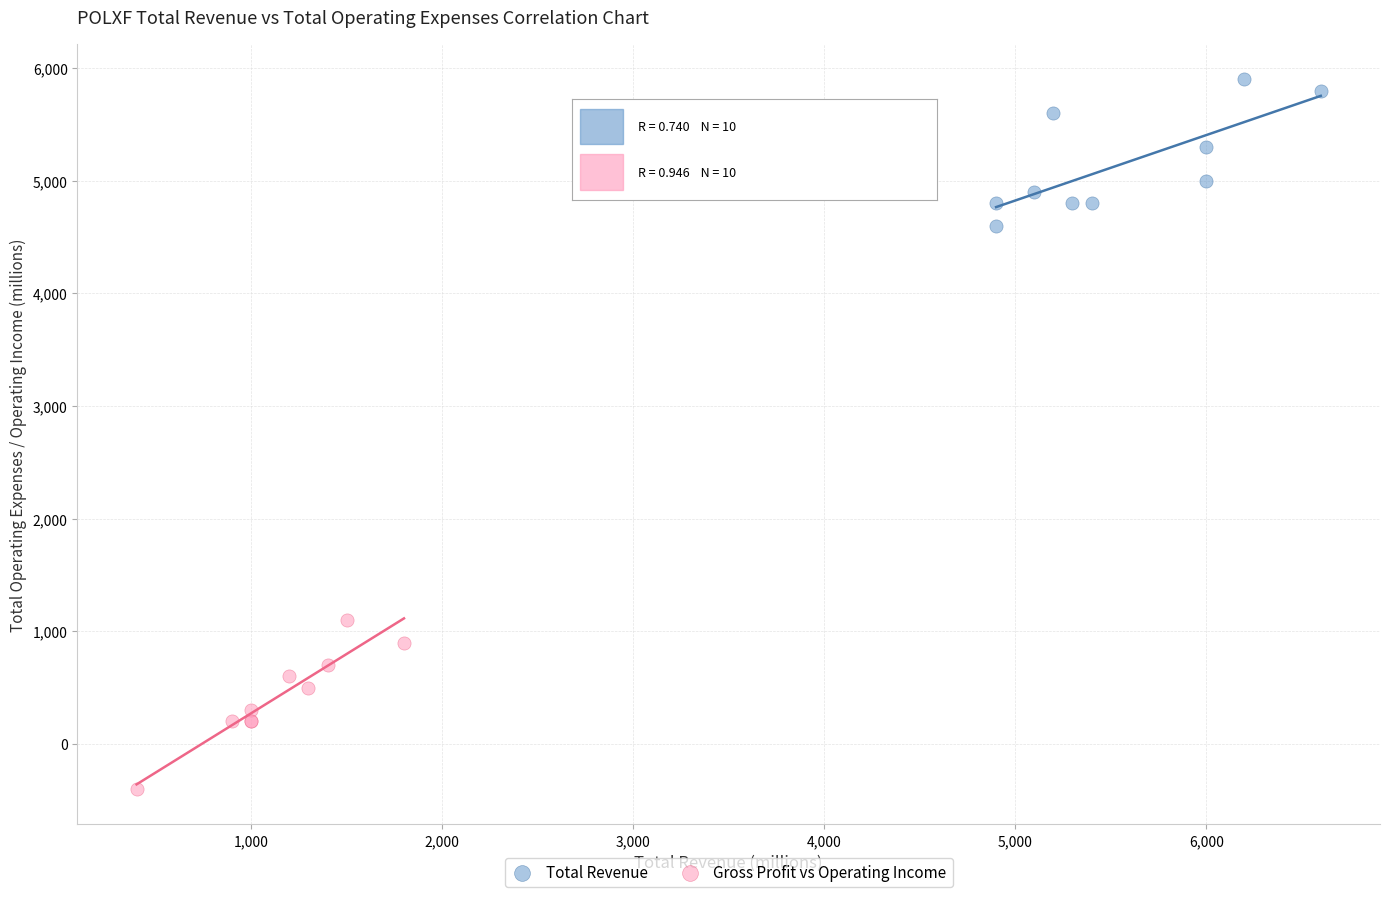

What are all the series names shown in the legend?

Total Revenue, Gross Profit vs Operating Income